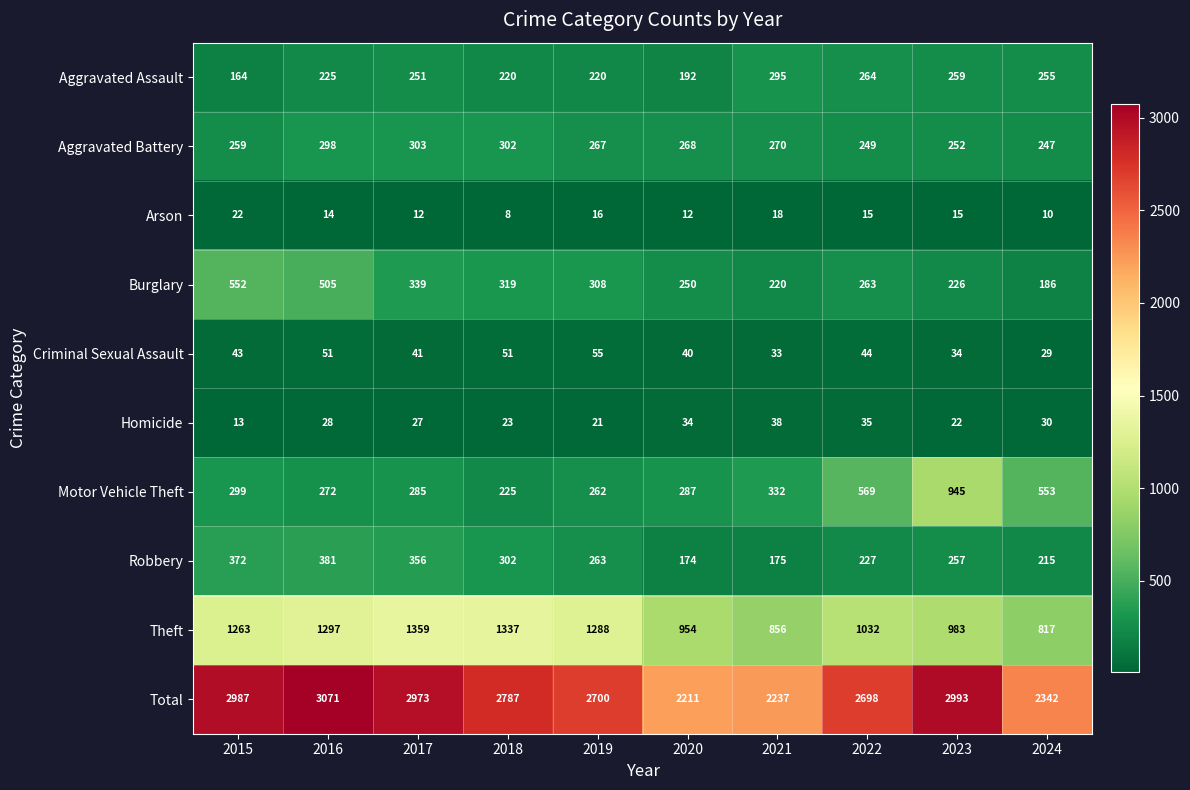

At which label does Total first exceed 2787?

2015